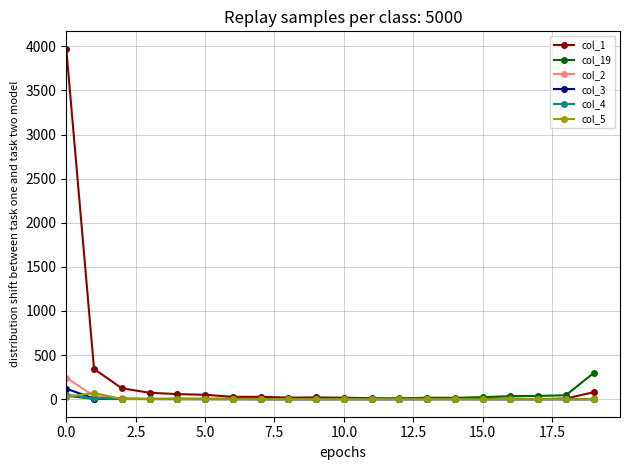

Which series has the largest total across all categories?

col_1